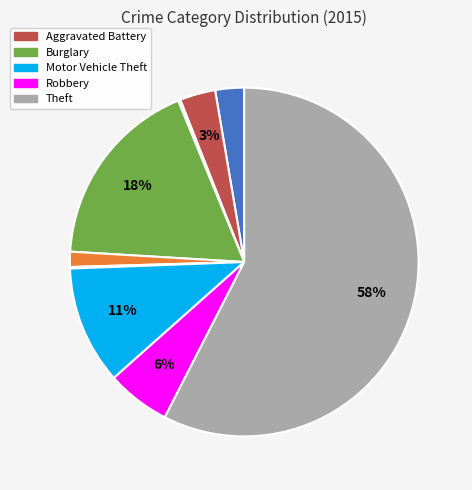

Is there any slice that represents more than half of the pie?

Yes